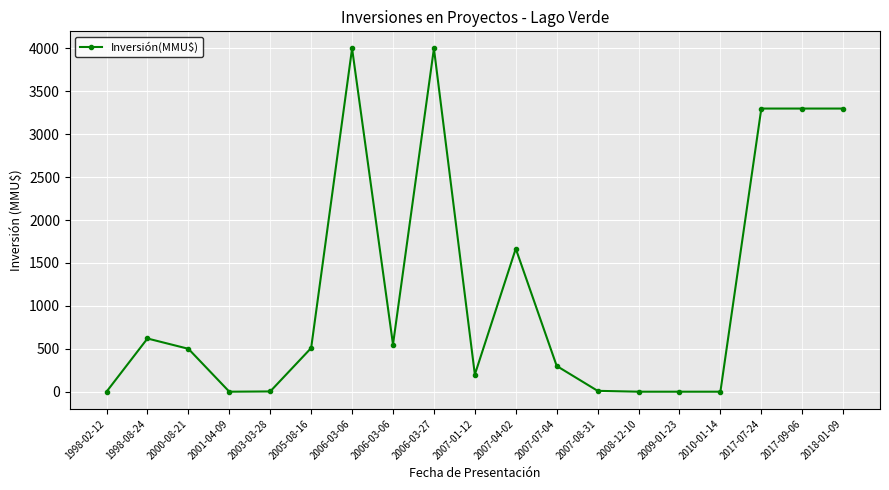

The chart shows a value of 200 at 2007-01-12. True or false?

True